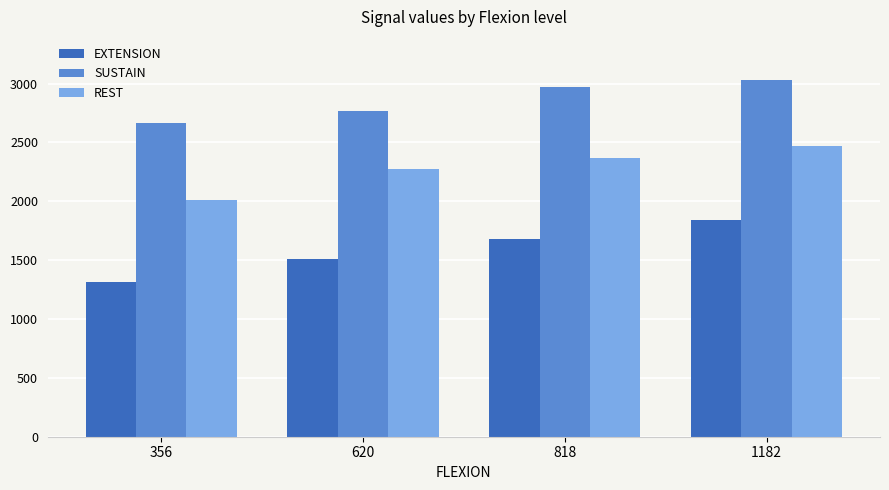

Reading left to right, what are all the values shown in this chart?

EXTENSION: 356=1314	620=1512	818=1678	1182=1843
SUSTAIN: 356=2669	620=2769	818=2967	1182=3033
REST: 356=2008	620=2273	818=2372	1182=2471